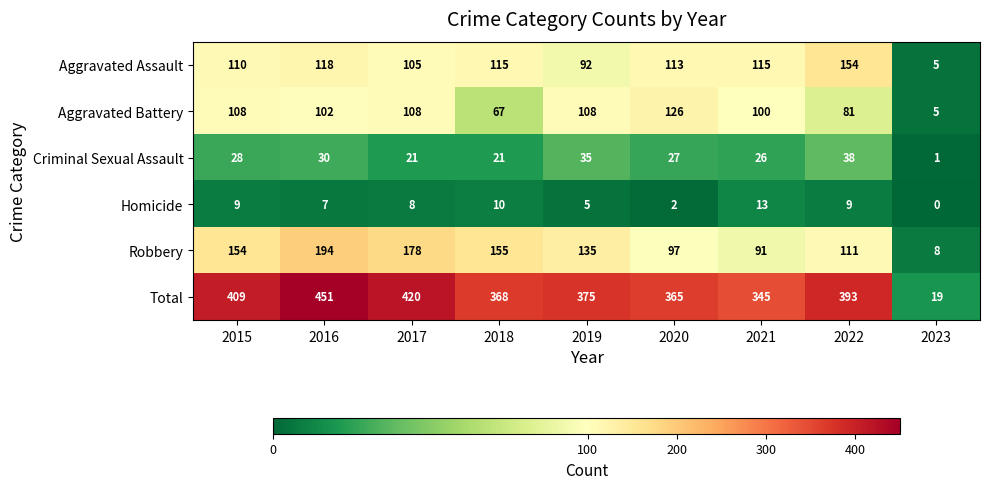

Which series has the largest total across all categories?

Total